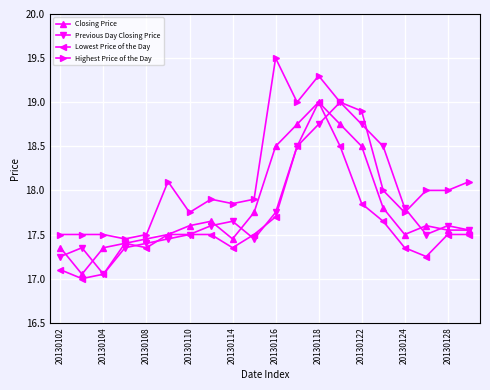

Which series has the largest total across all categories?

Highest Price of the Day